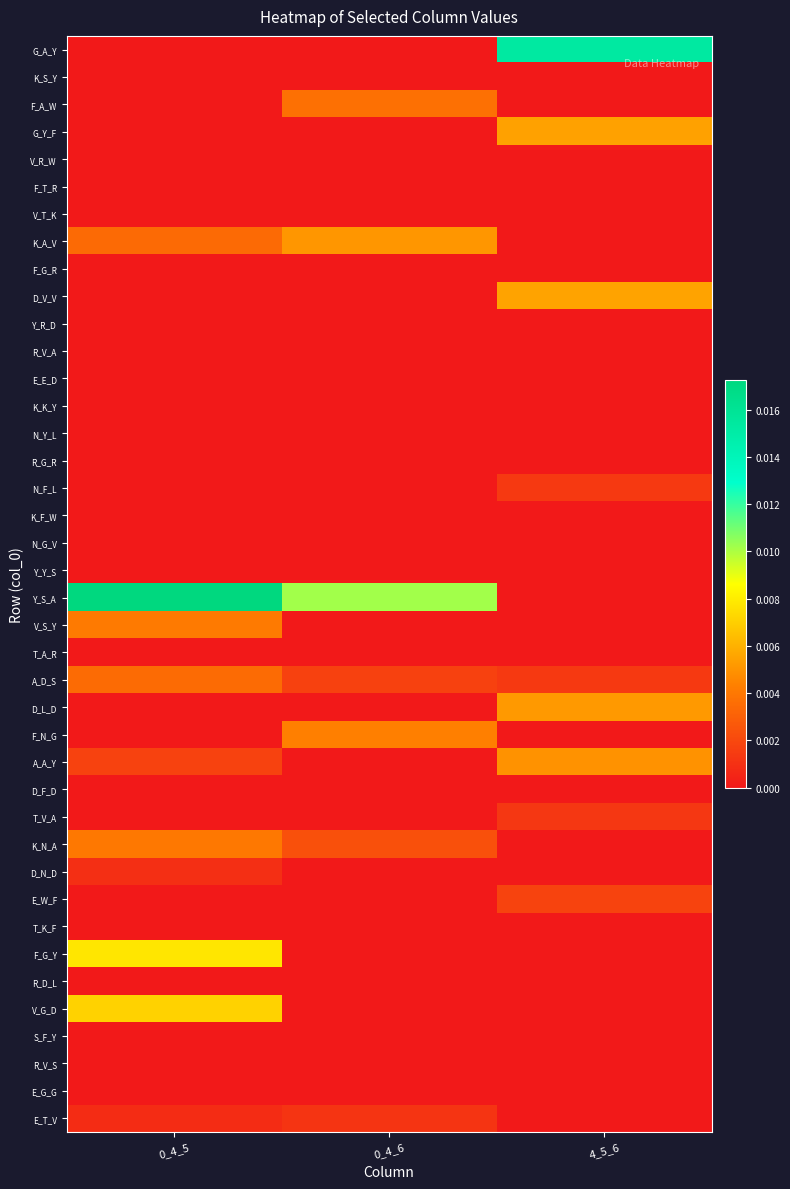

Count the number of categories in the chart.

3